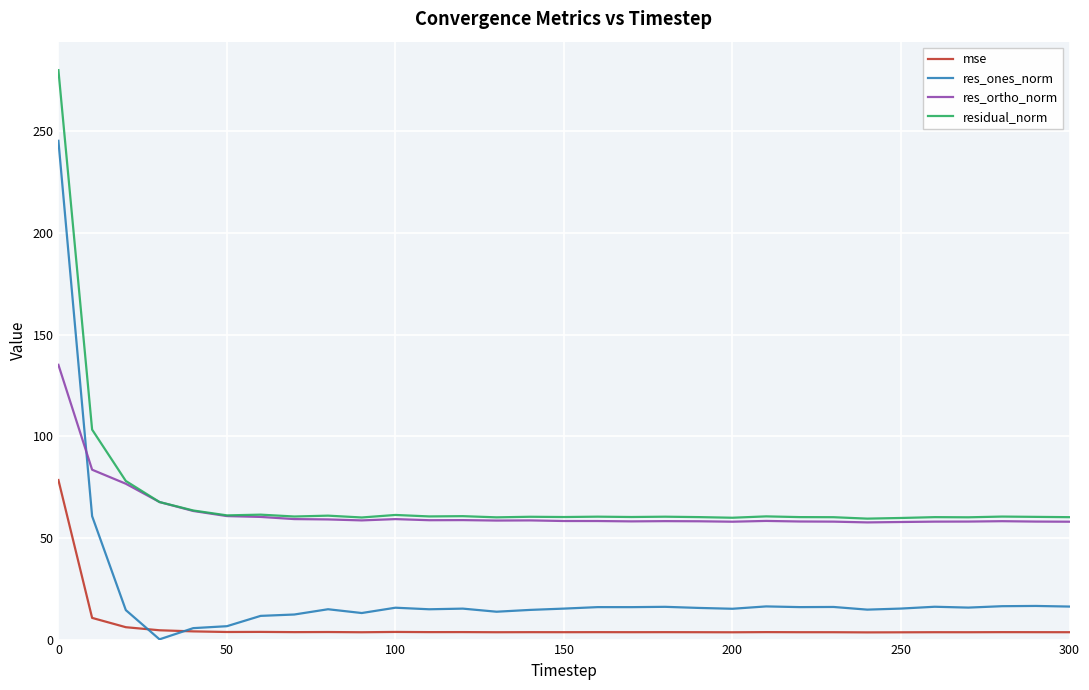

Rank the series by their maximum value, from lowest to highest.

mse, res_ortho_norm, res_ones_norm, residual_norm